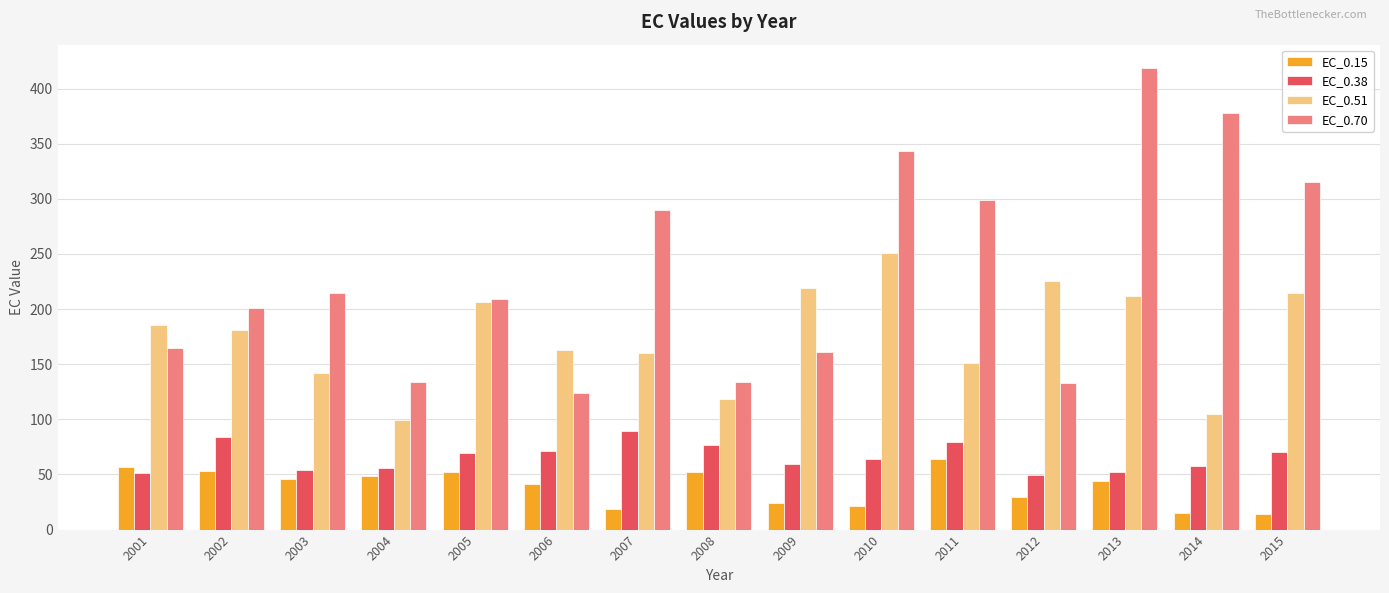

What is the sum of all EC_0.70 values?

3520.6